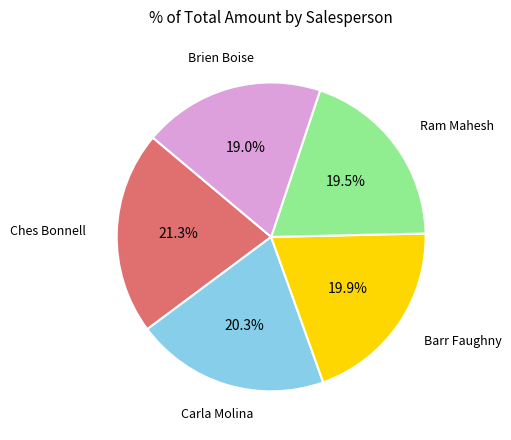

Combined, what portion of the pie is Ches Bonnell and Carla Molina?

41.6%